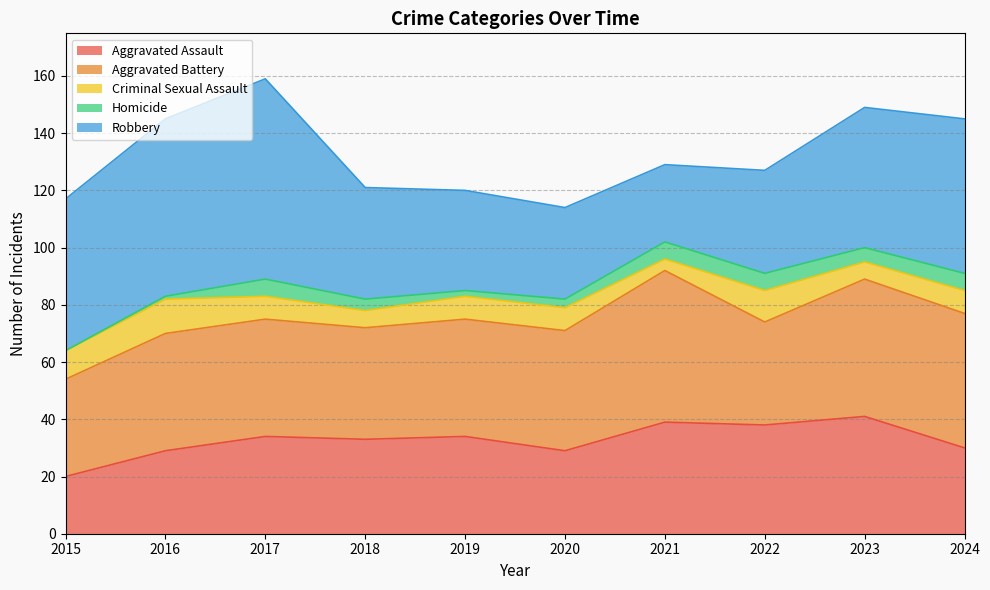

What value does the Homicide series have at 2023?

5